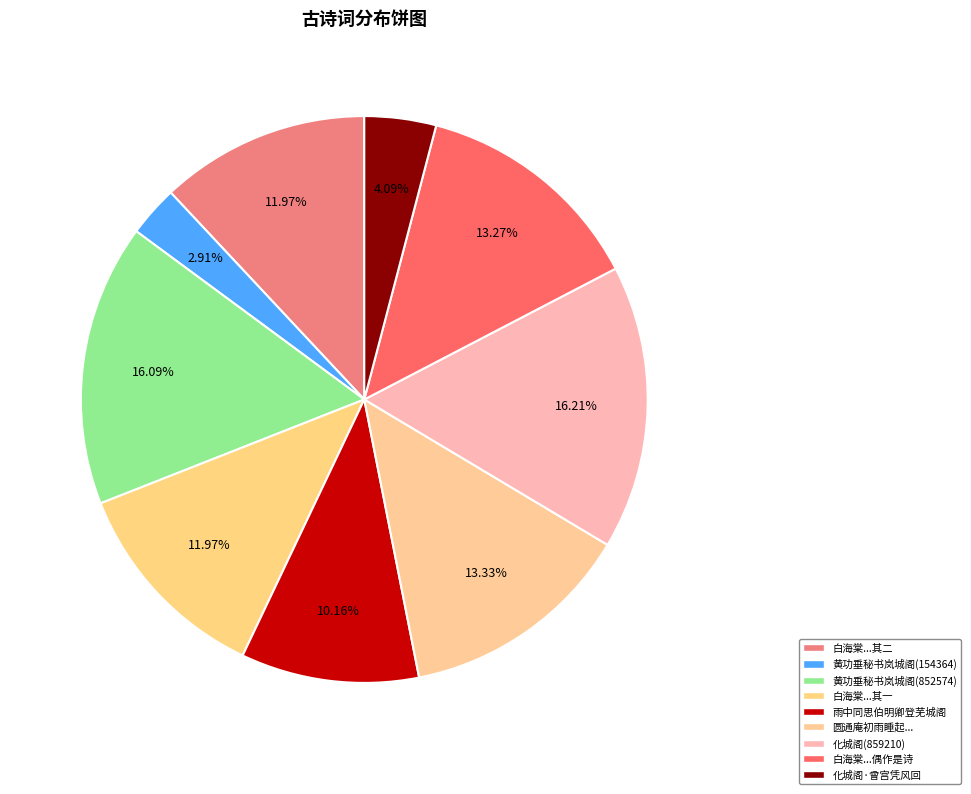

What is the smallest slice in the pie chart?

黄功垂秘书岚城阁(154364)